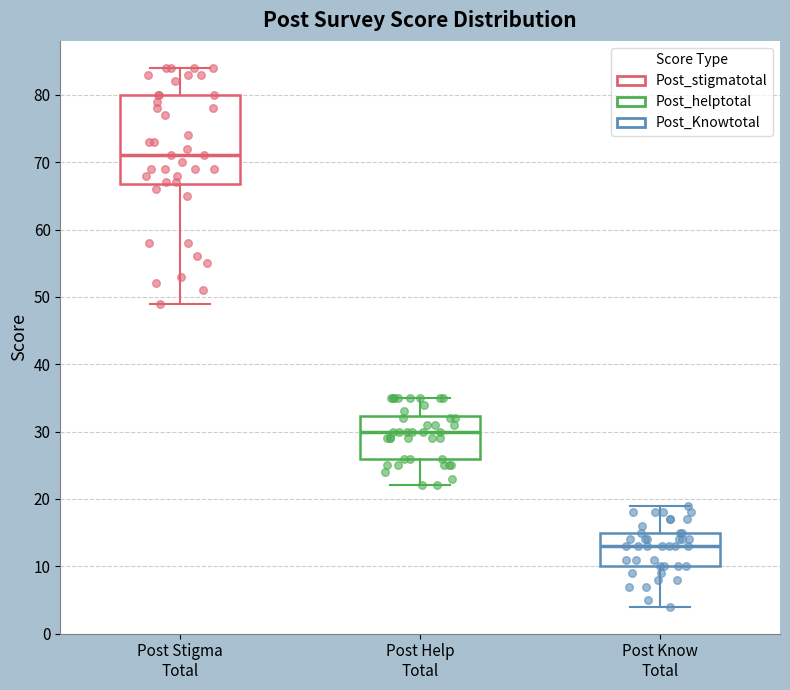

Which box has the highest median line?

Post Stigma Total